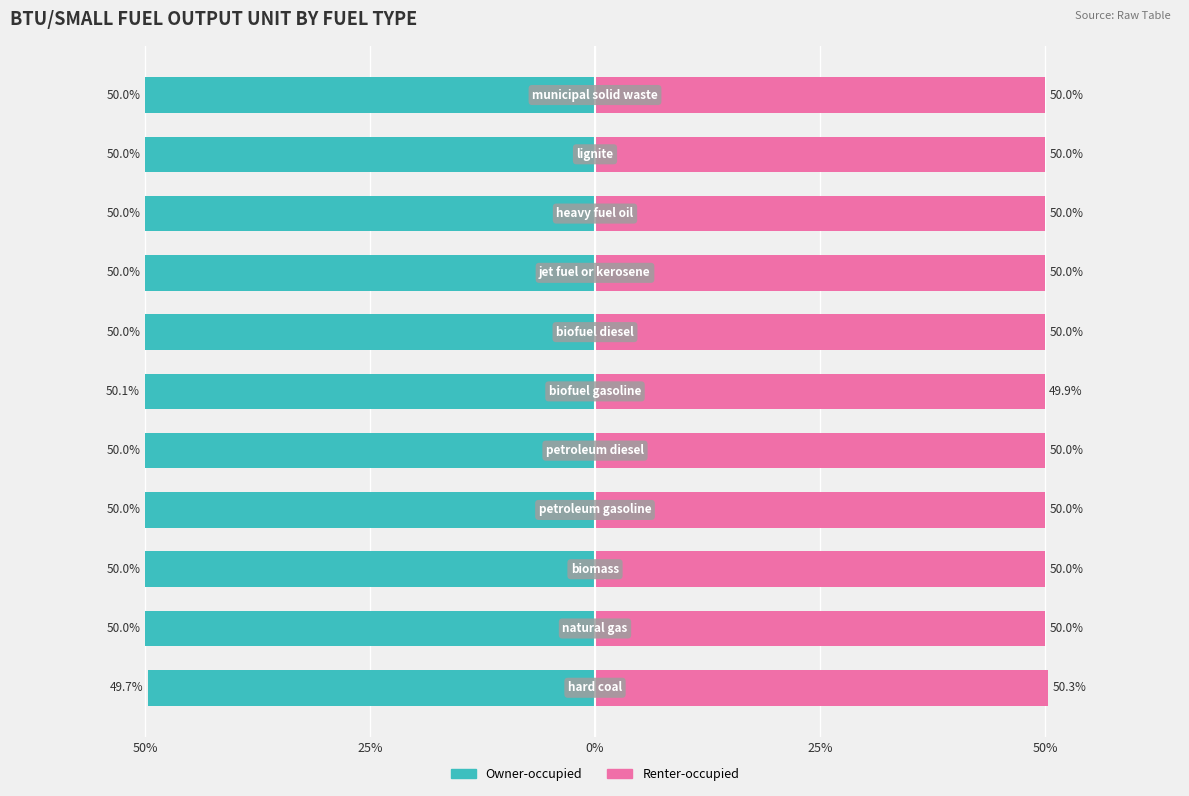

What is the sum of all Renter-occupied values?

550.3